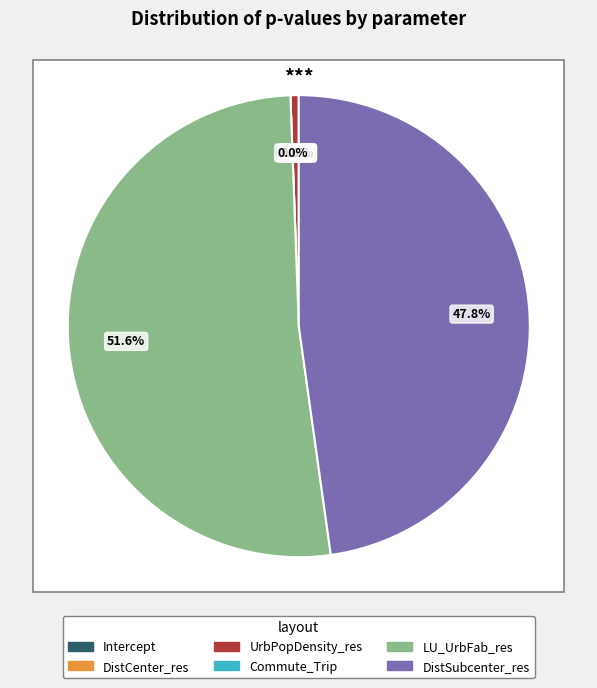

To the nearest percent, what is the difference between the largest and smallest slice percentages?

52%